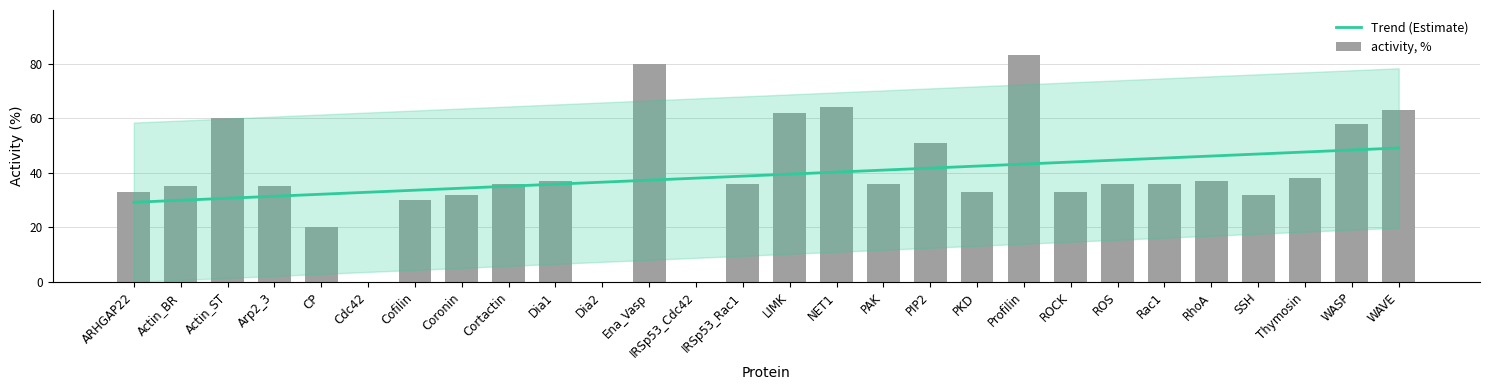

The chart shows a value of 83 at Profilin. True or false?

True